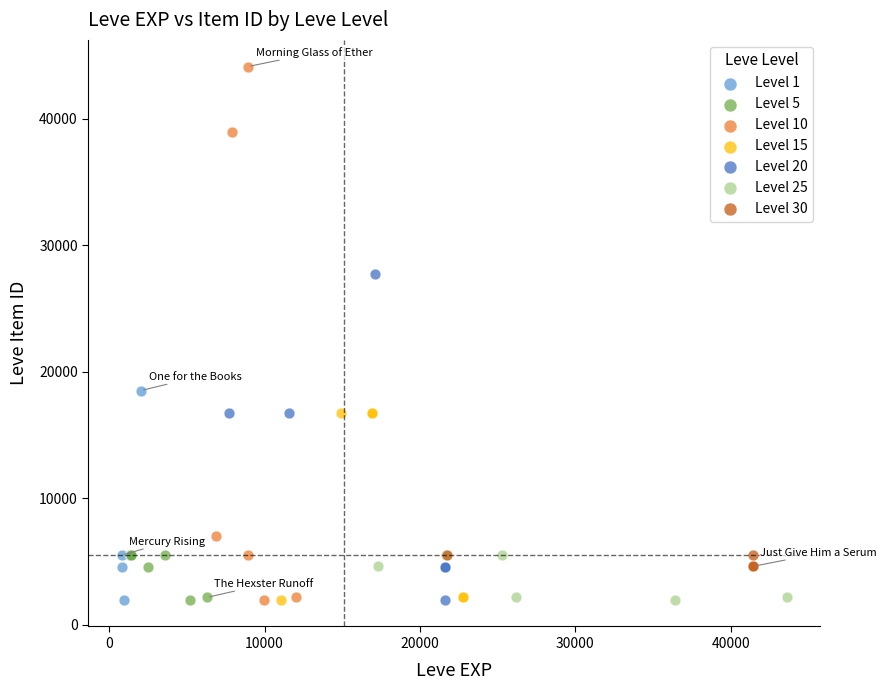

What are all the series names shown in the legend?

Level 1, Level 5, Level 10, Level 15, Level 20, Level 25, Level 30